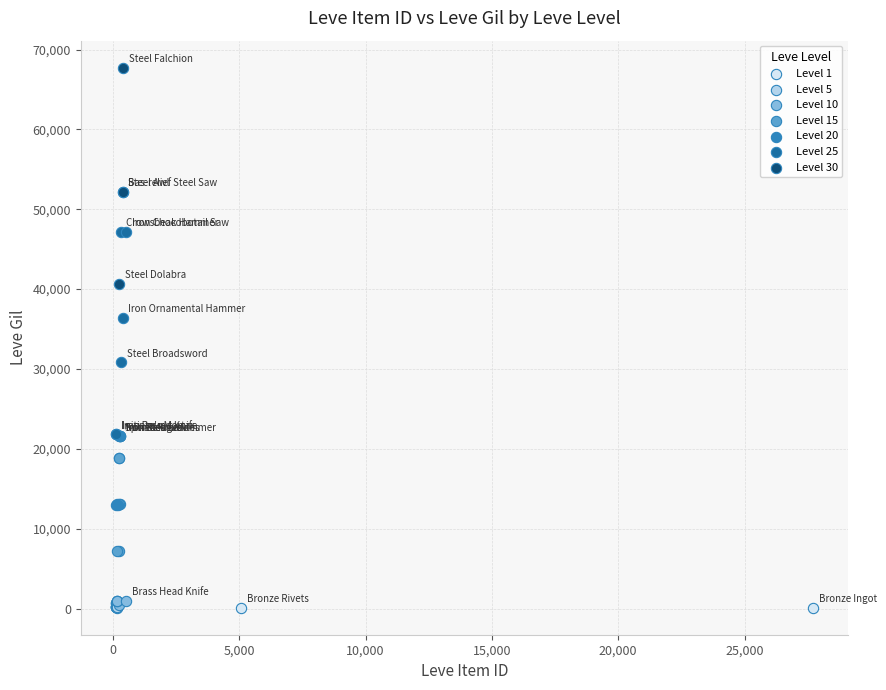

What are all the series names shown in the legend?

Level 1, Level 5, Level 10, Level 15, Level 20, Level 25, Level 30